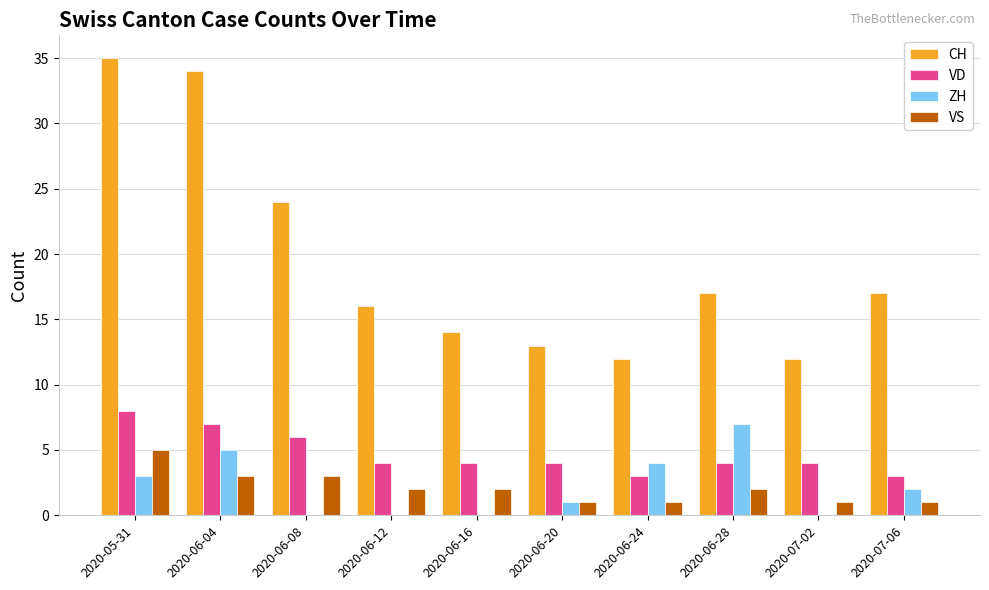

True or false: VS has a value of 1 at 2020-06-24.

True